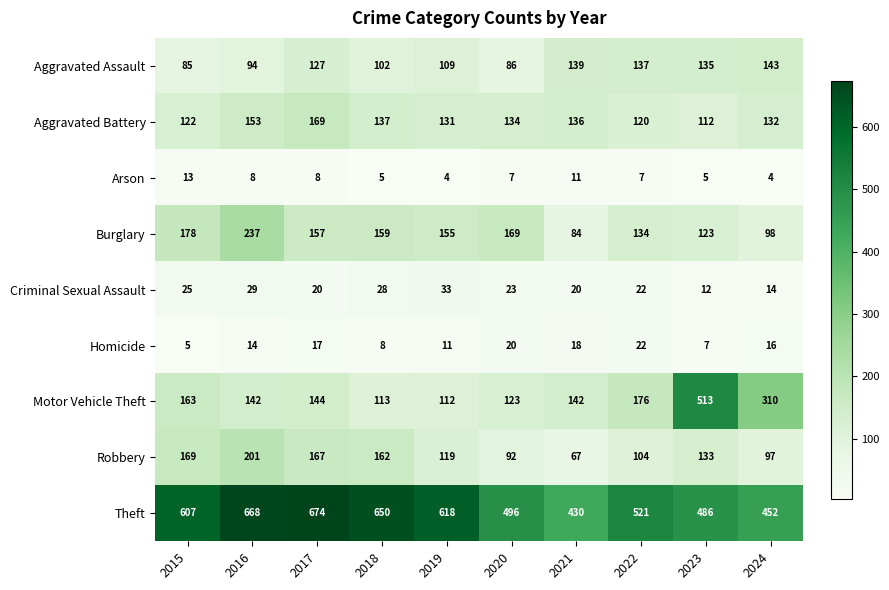

What is the difference between the maximum and second lowest values in the Homicide series?

15